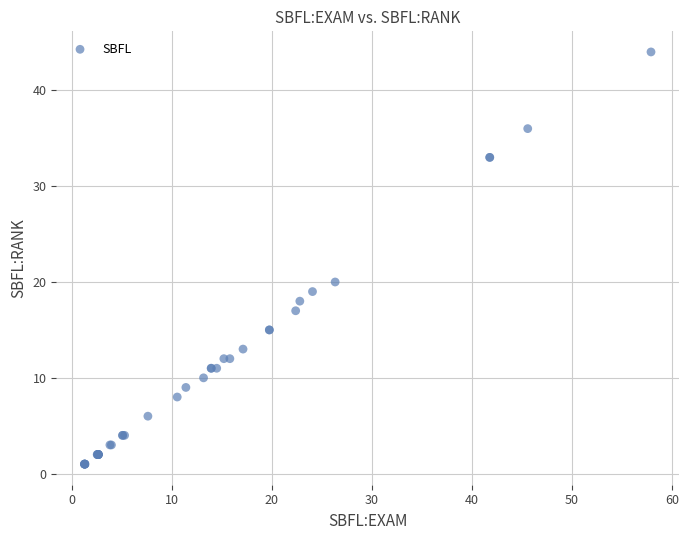

What Y value in the scatter plot is closest to 22?

20